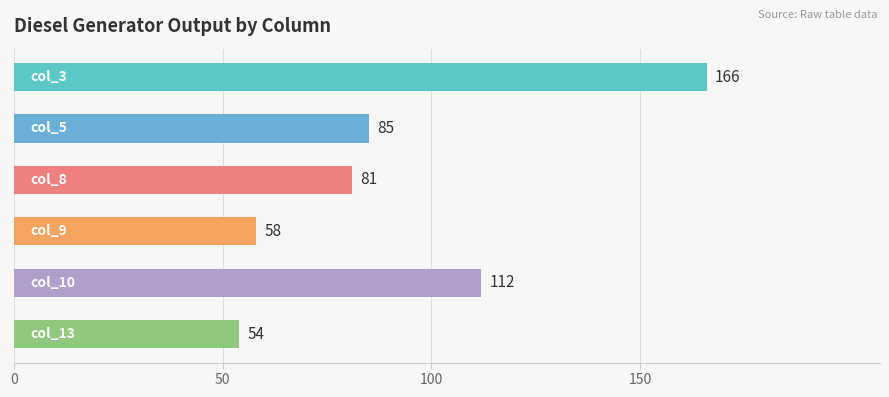

What is the maximum value shown in the chart?

166